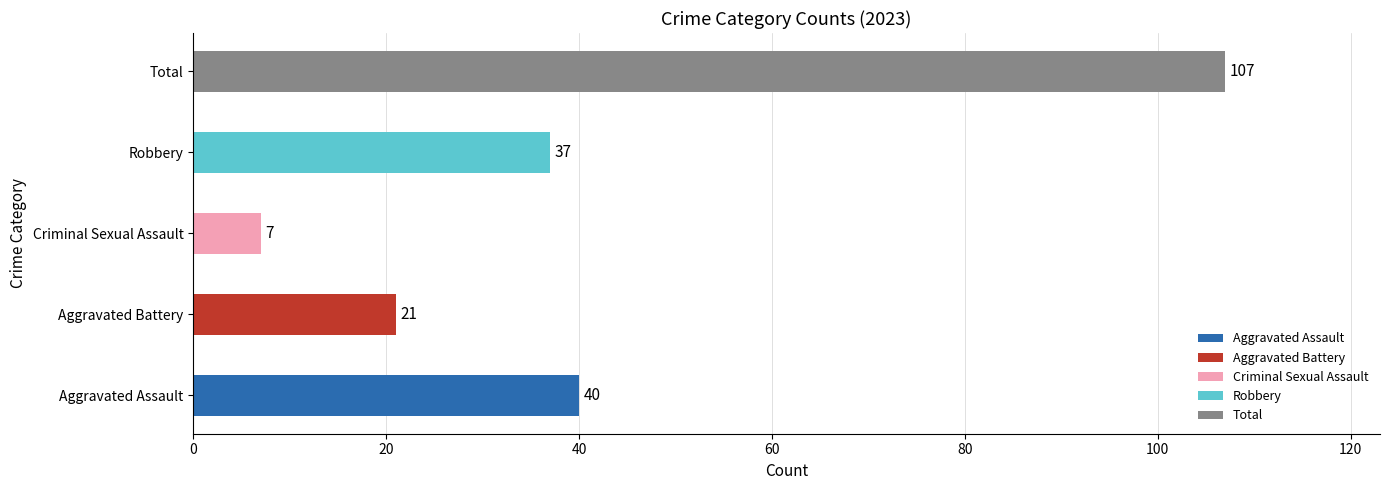

Which label corresponds to the smallest value in the chart?

Criminal Sexual Assault